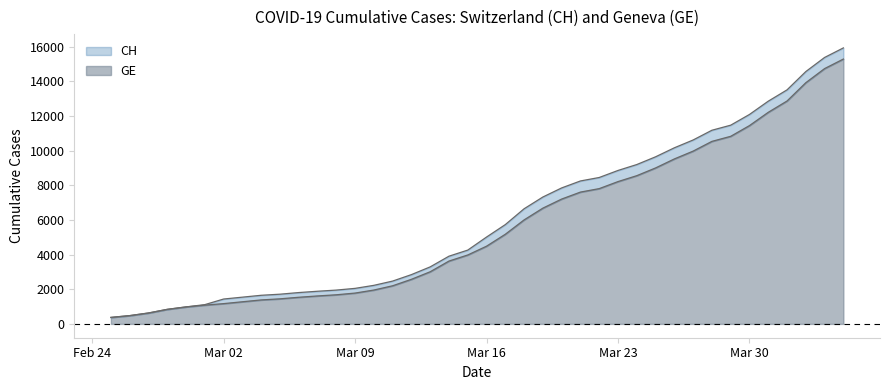

What is the difference between the maximum and second lowest values in the CH series?

15447